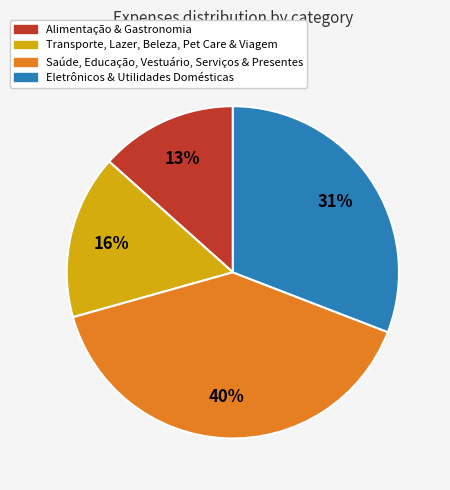

Which category has the biggest portion of the pie?

Saúde, Educação, Vestuário, Serviços & Presentes